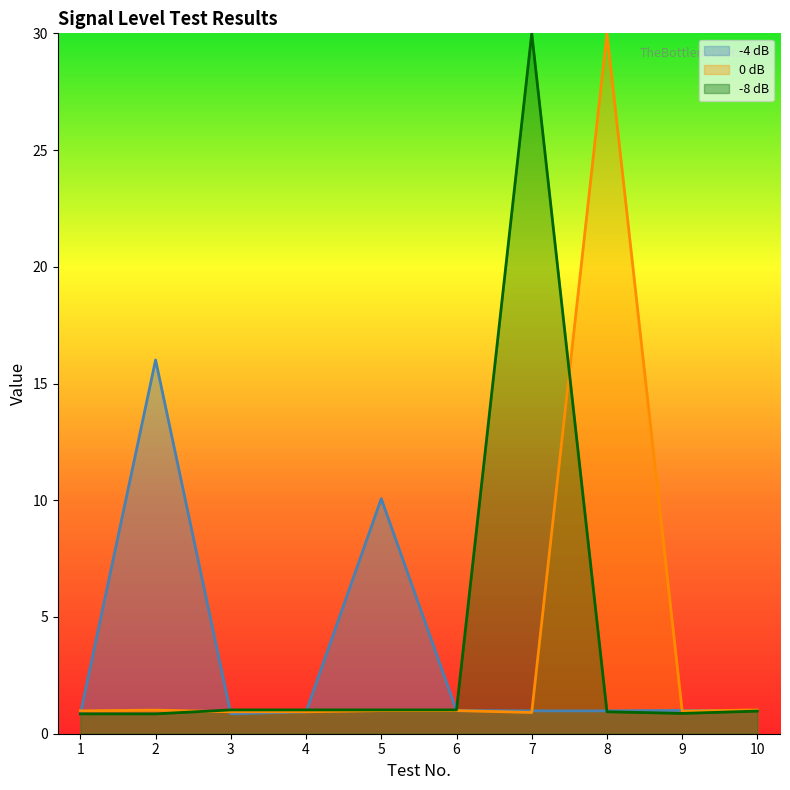

At how many categories does at least one series exceed 11?

3